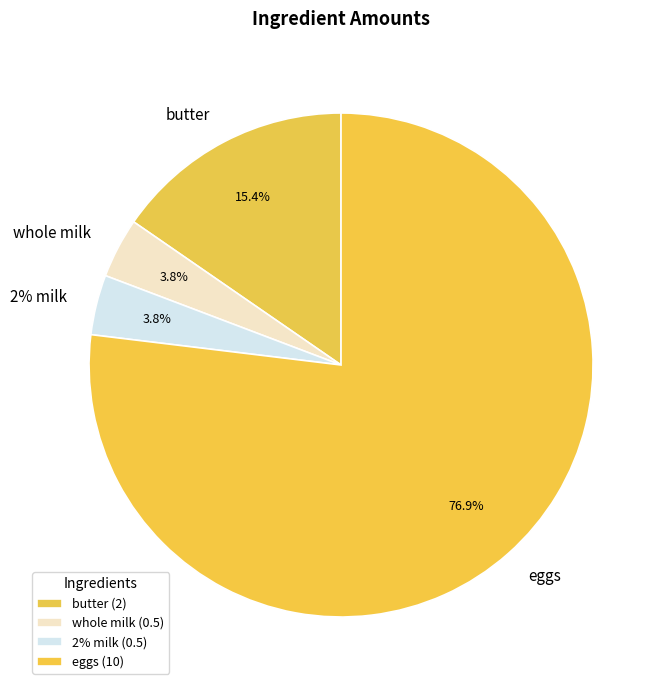

Which category accounts for the majority?

eggs